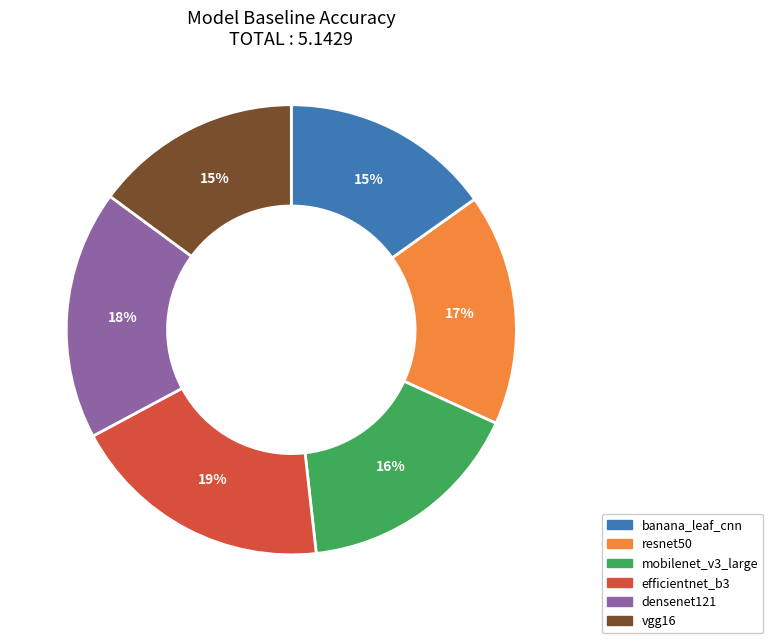

Which slice is the largest?

efficientnet_b3